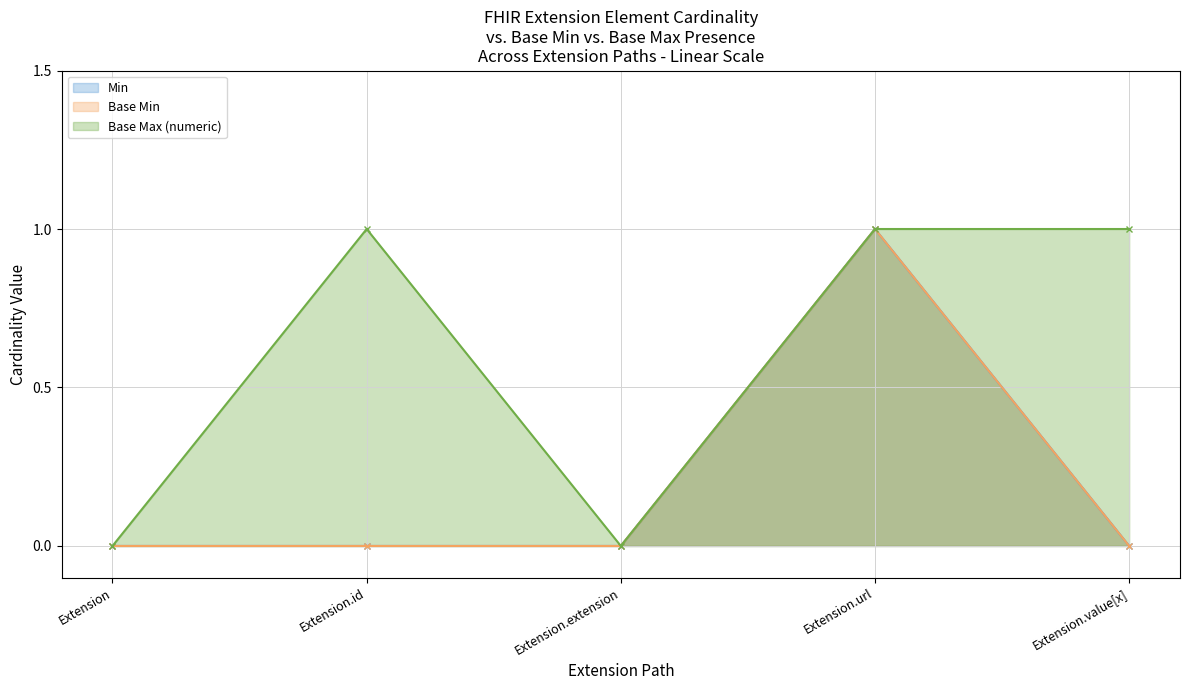

Is it true that Min equals 1 at Extension.url?

True